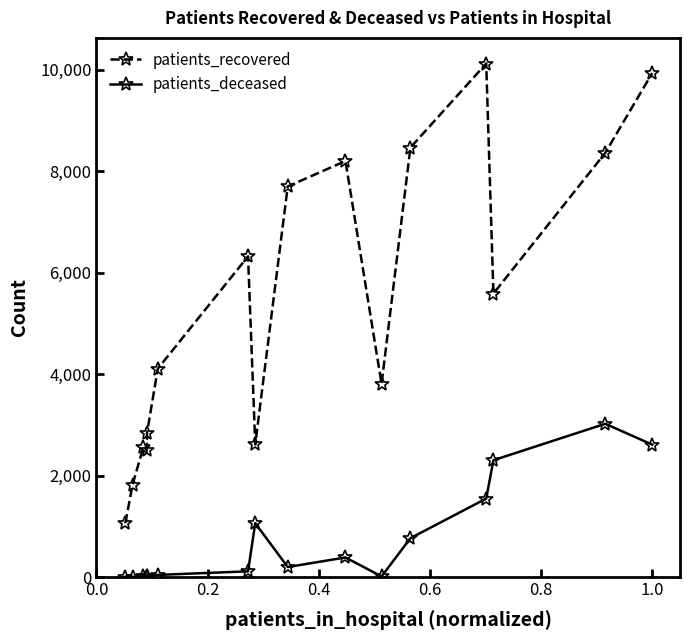

What is the value of the patients_deceased point at the 6th from the left?

42